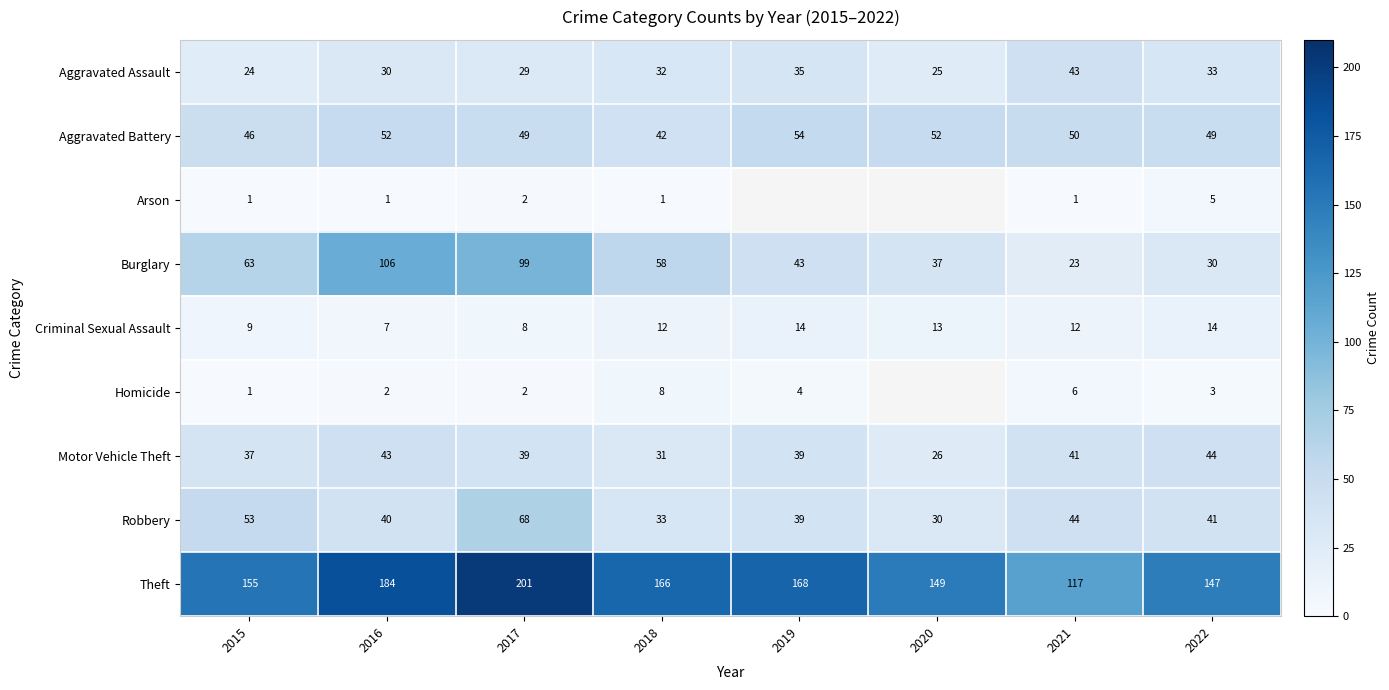

What is the sum of the Homicide values at 2022 and 2016?

5